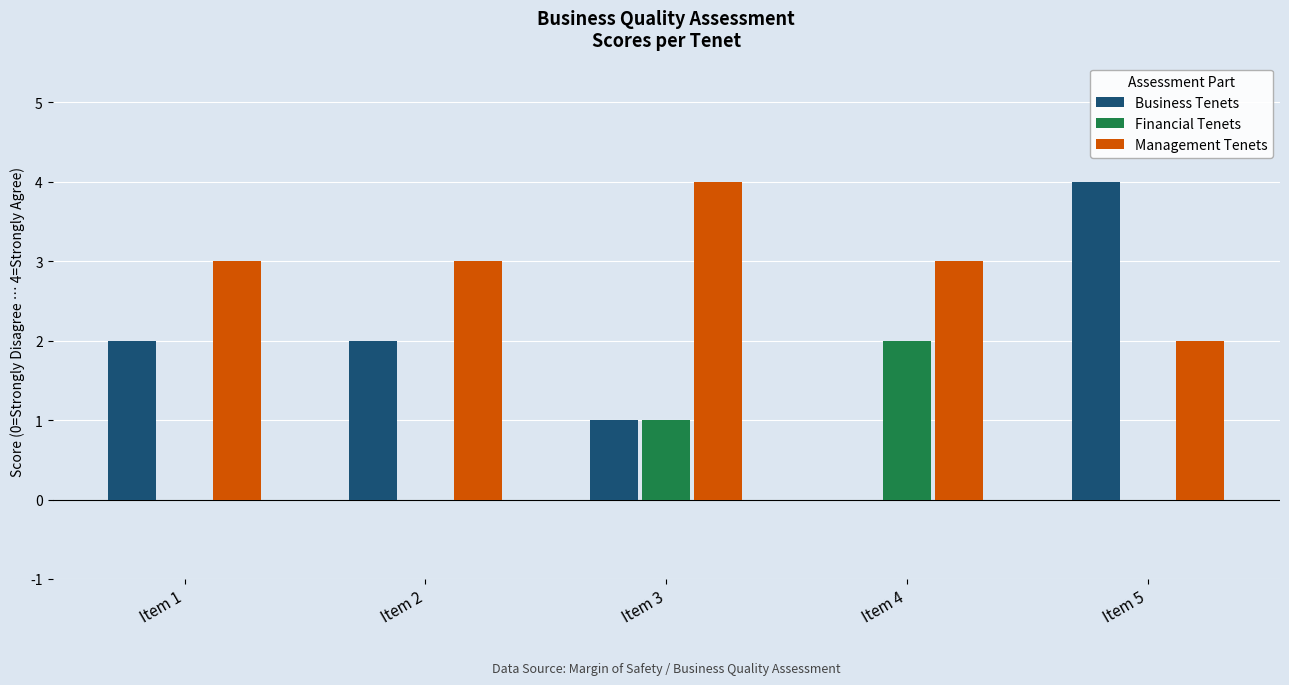

The Financial Tenets series shows -1 at Item 2. True or false?

False